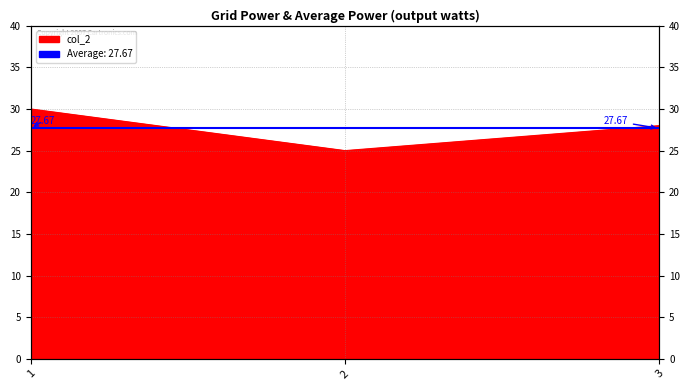

What is the maximum value shown in the chart?

30